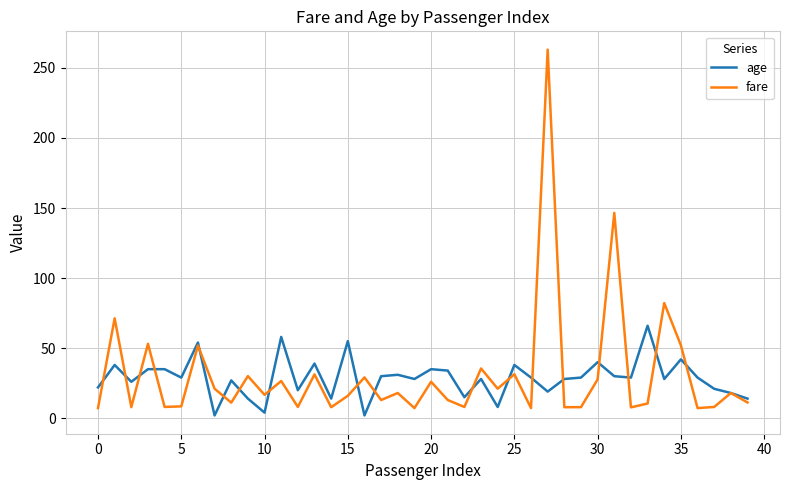

What is the highest value of the fare series?

263.0